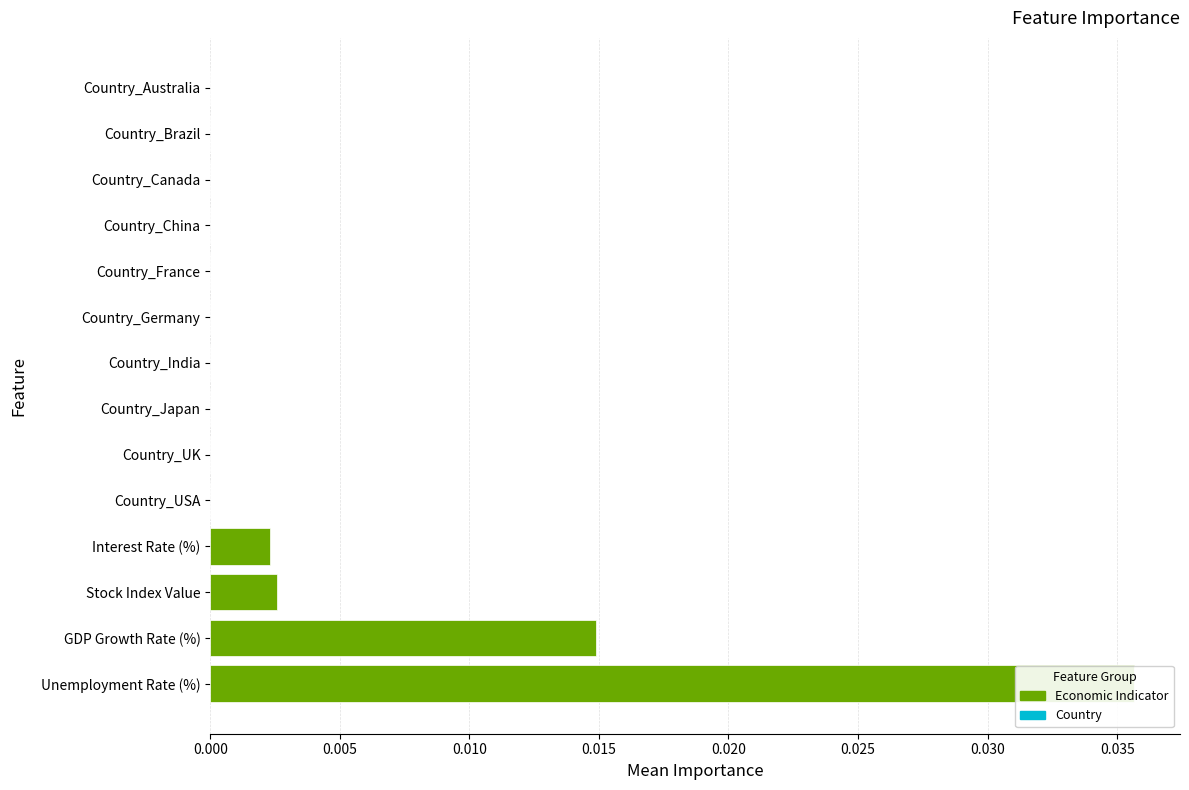

How many distinct data groups are displayed?

1